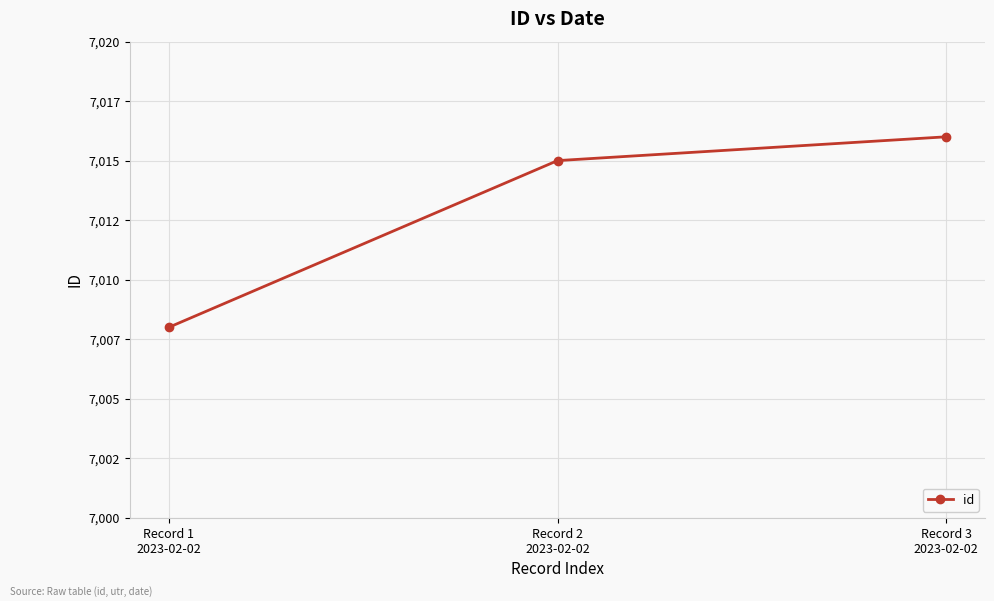

Is this an area chart (filled region under the line)?

No